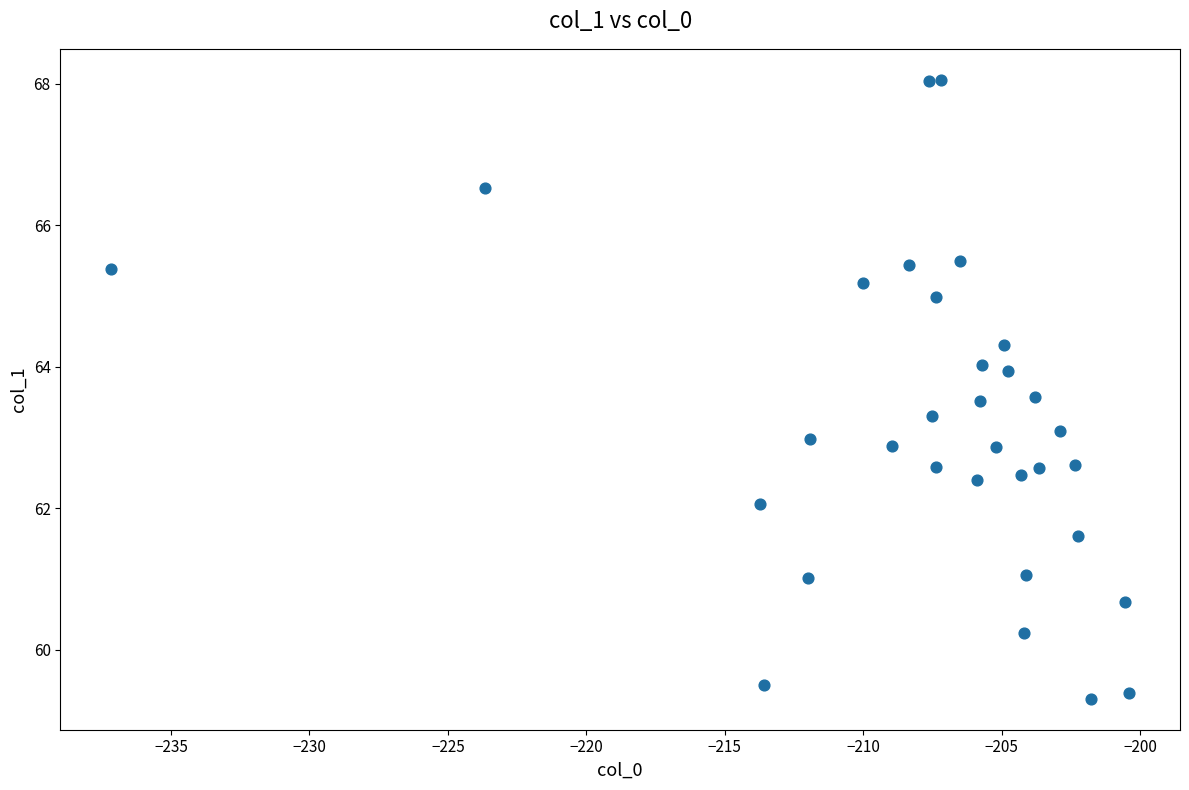

What is the range of Y values (max minus min)?

8.7